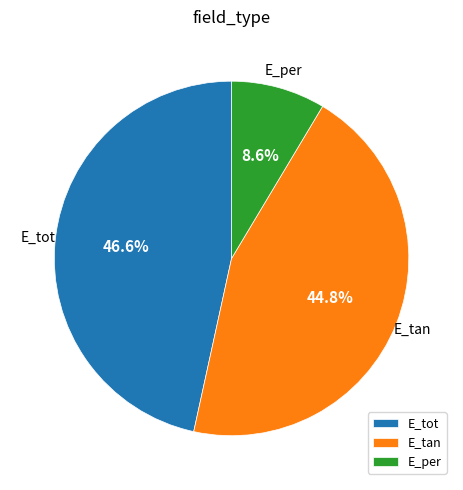

Between E_per and E_tan, which is larger?

E_tan